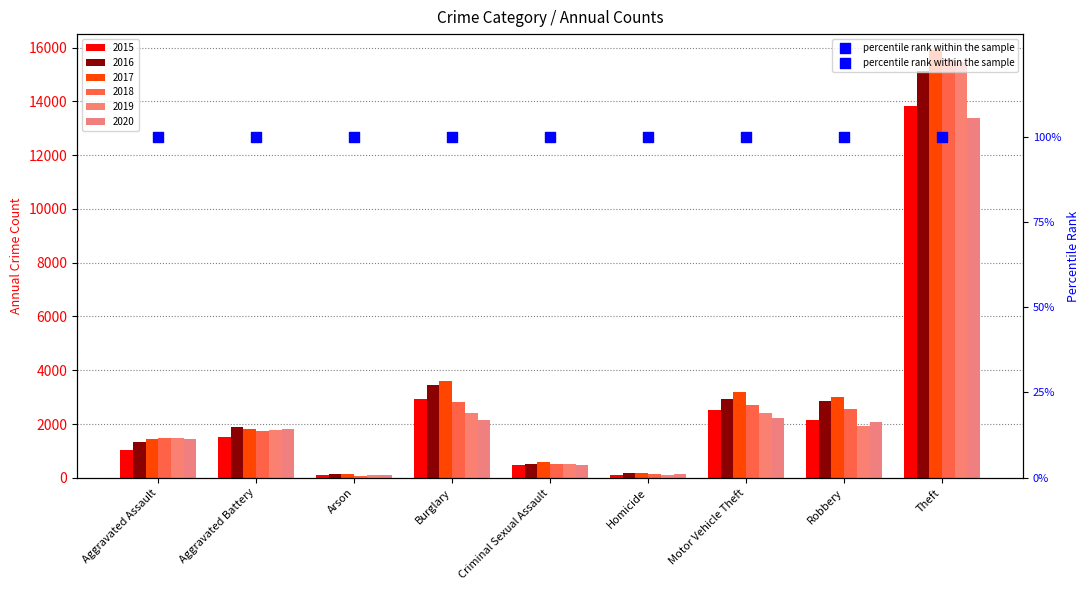

At which category is the sum across all series the highest?

Theft